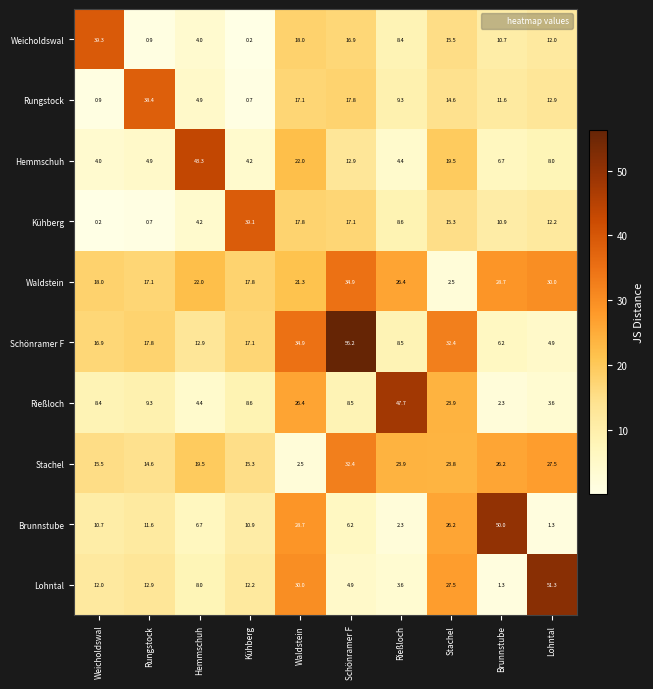

How many data points in Rungstock are above 12?

5